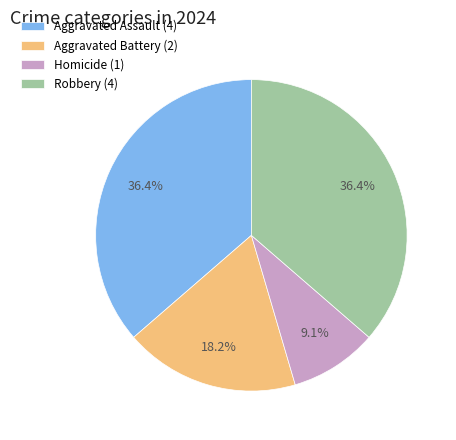

The Aggravated Assault slice represents 36% of the pie. True or false?

True